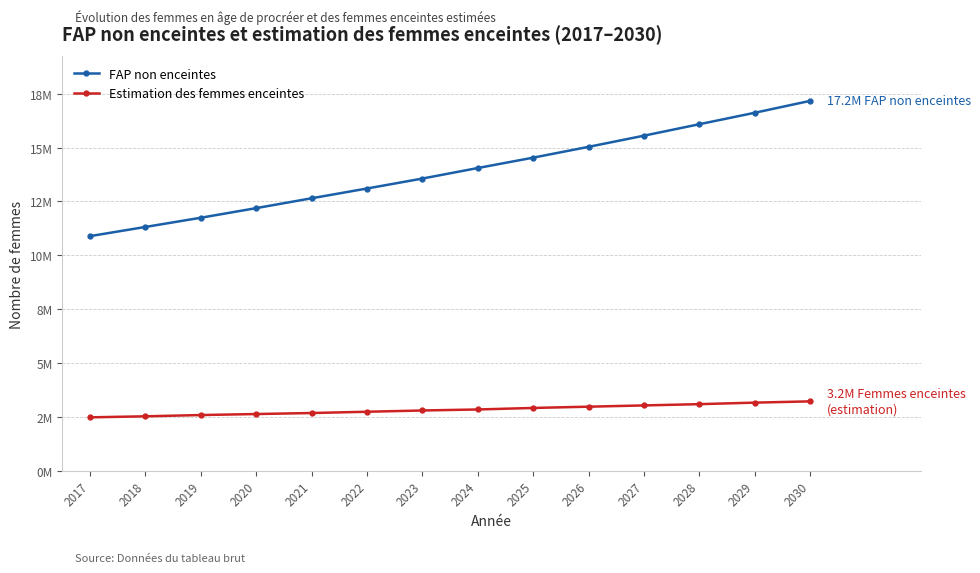

True or false: FAP non enceintes and Estimation des femmes enceintes intersect in this chart.

False